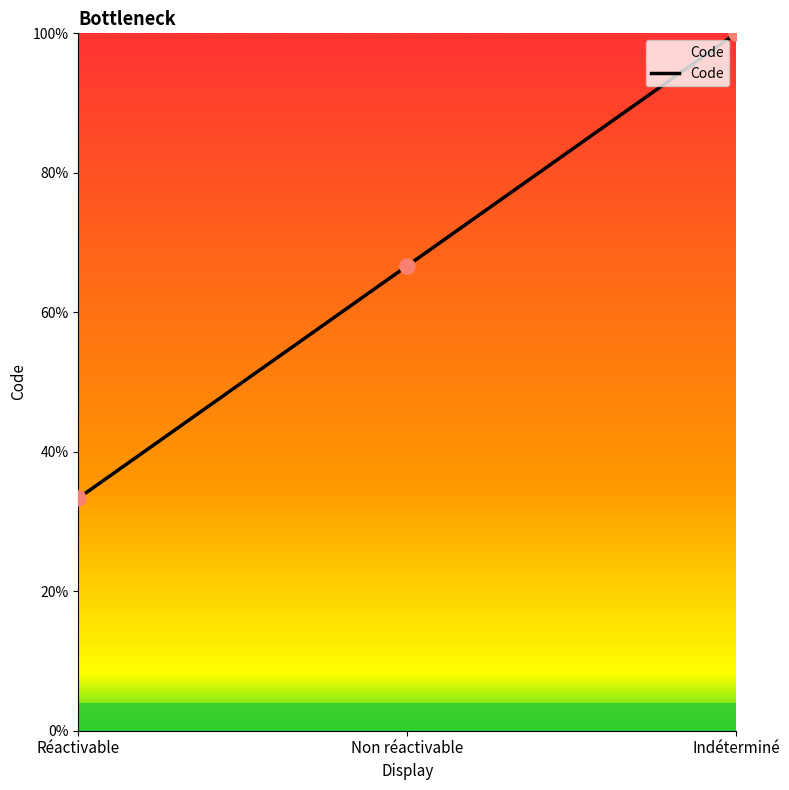

Approximately how many times larger is the value at Indéterminé compared to Non réactivable?

1.5